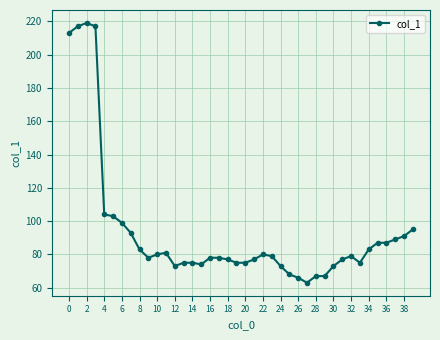

What is the average value?

94